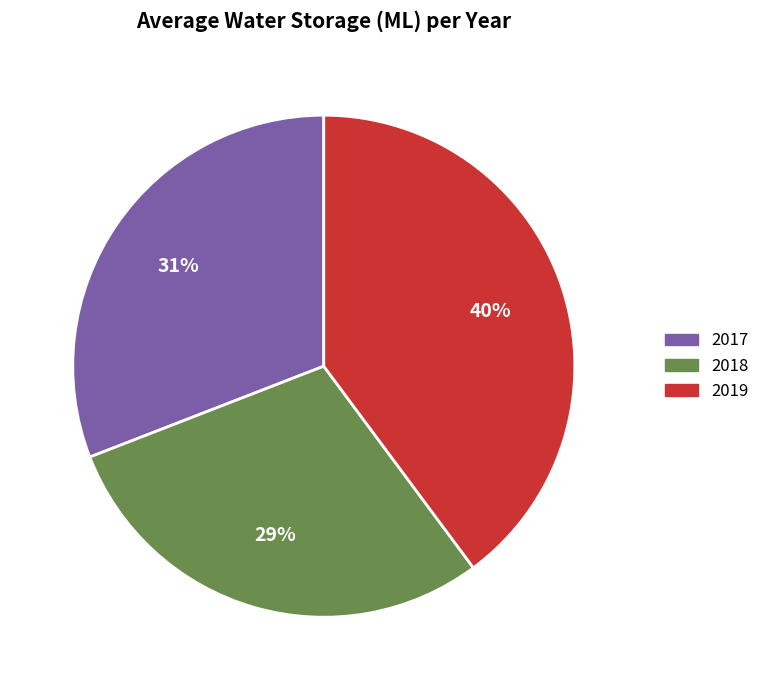

What is the largest slice in the pie chart?

2019